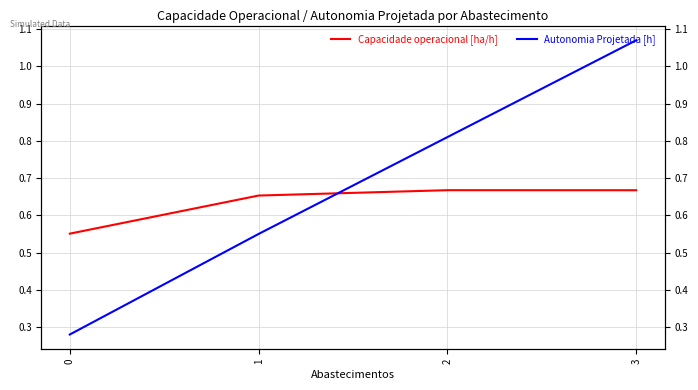

How many lines are shown in the chart?

2